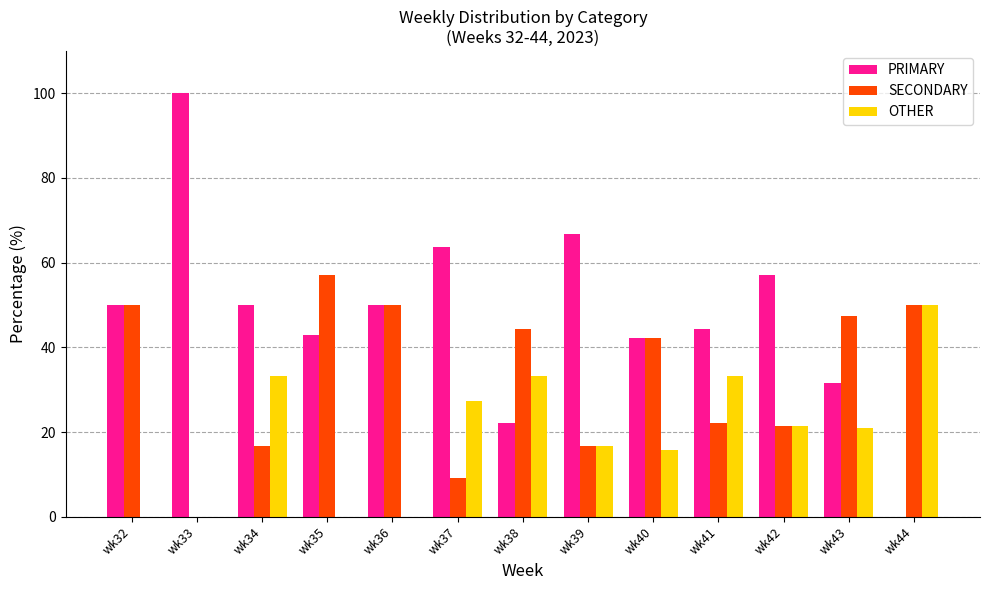

Is the value of OTHER at wk38 greater than the value of SECONDARY at wk43?

No